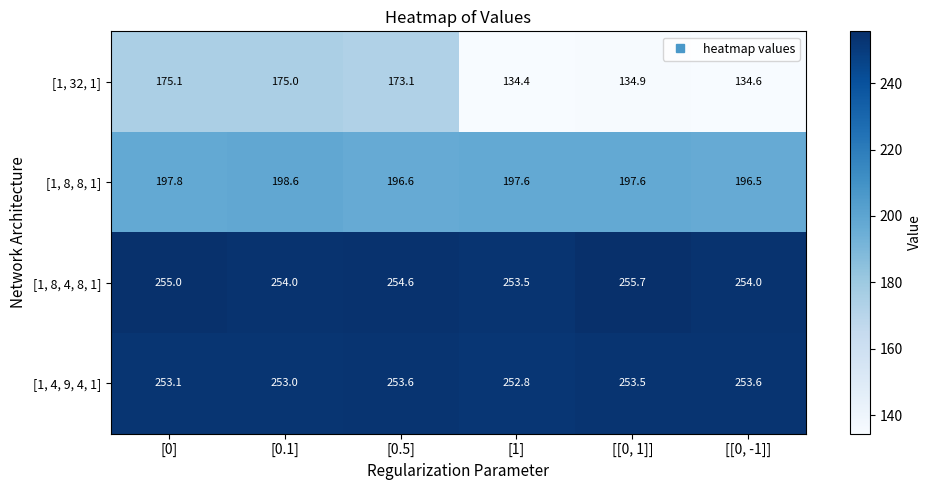

Reading left to right, transcribe all the data shown in this chart.

[1, 32, 1]: [0]=175.1	[0.1]=175.0	[0.5]=173.1	[1]=134.4	[[0, 1]]=134.9	[[0, -1]]=134.6
[1, 8, 8, 1]: [0]=197.8	[0.1]=198.6	[0.5]=196.6	[1]=197.6	[[0, 1]]=197.6	[[0, -1]]=196.5
[1, 8, 4, 8, 1]: [0]=255.0	[0.1]=254.0	[0.5]=254.6	[1]=253.5	[[0, 1]]=255.7	[[0, -1]]=254.0
[1, 4, 9, 4, 1]: [0]=253.1	[0.1]=253.0	[0.5]=253.6	[1]=252.8	[[0, 1]]=253.5	[[0, -1]]=253.6